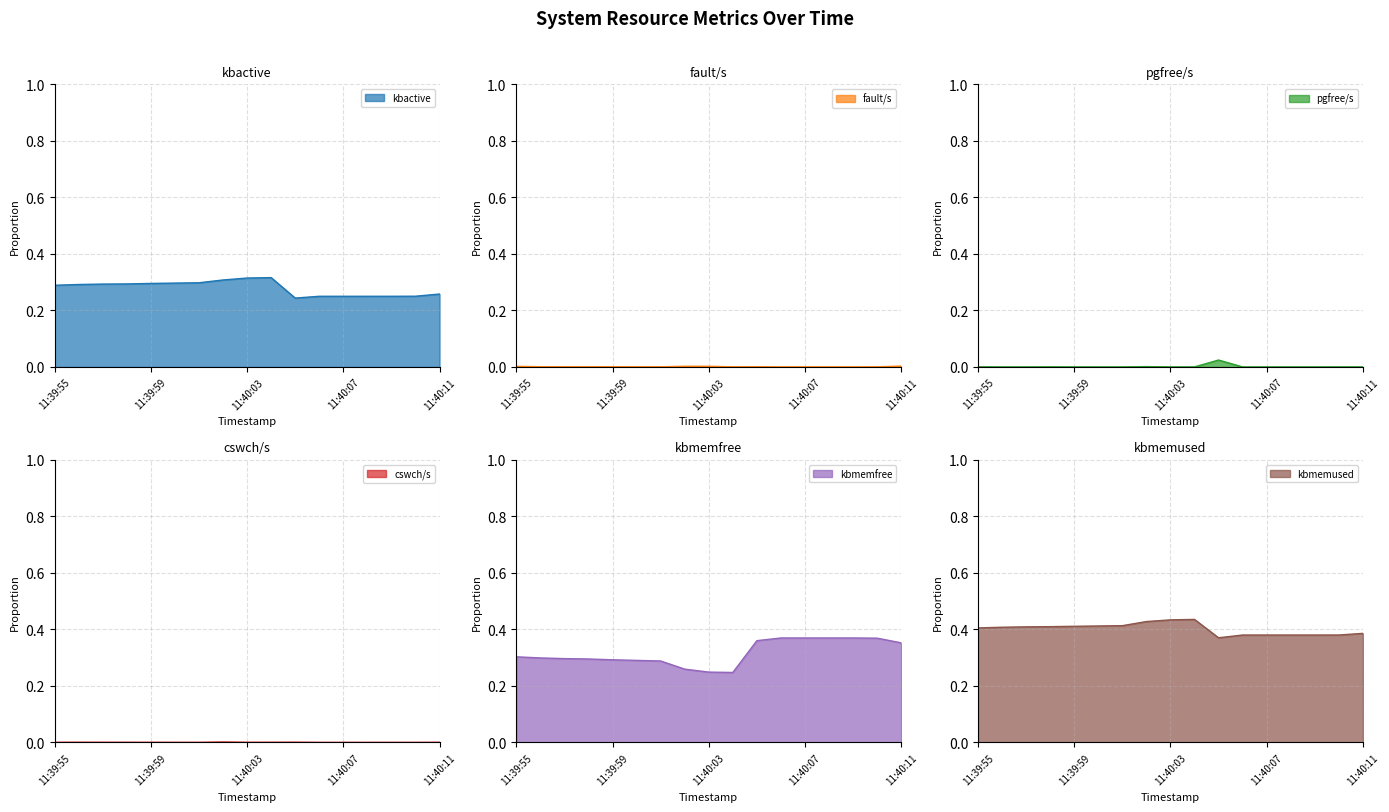

What is the label of the 14th point from the left?

11:40:08